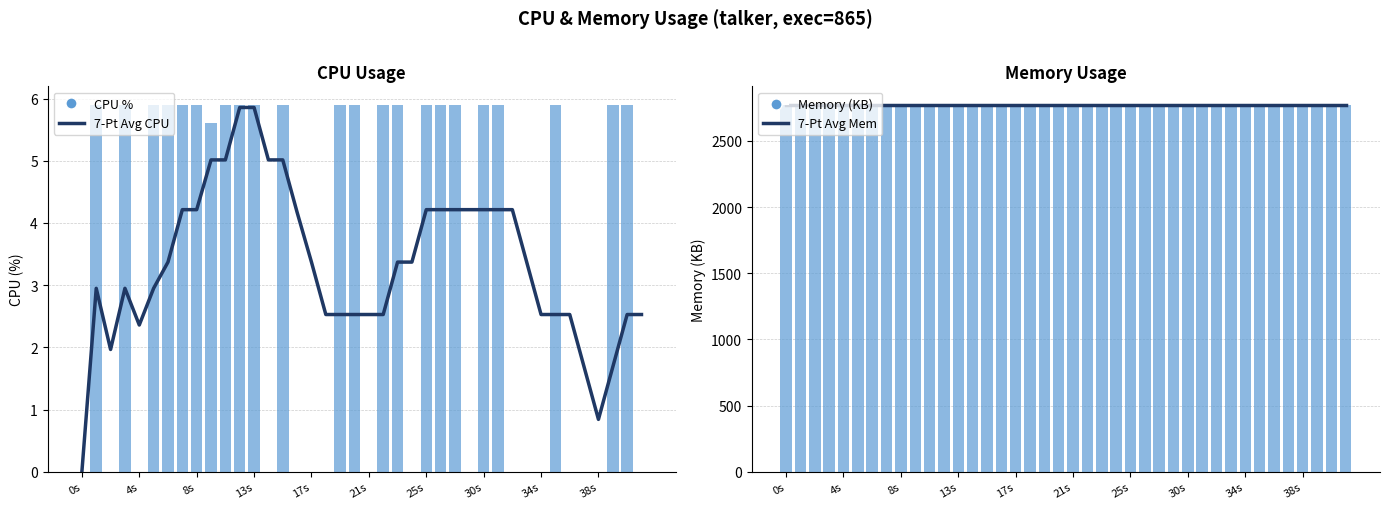

At which label is Memory (KB) closest to 2772?

0s